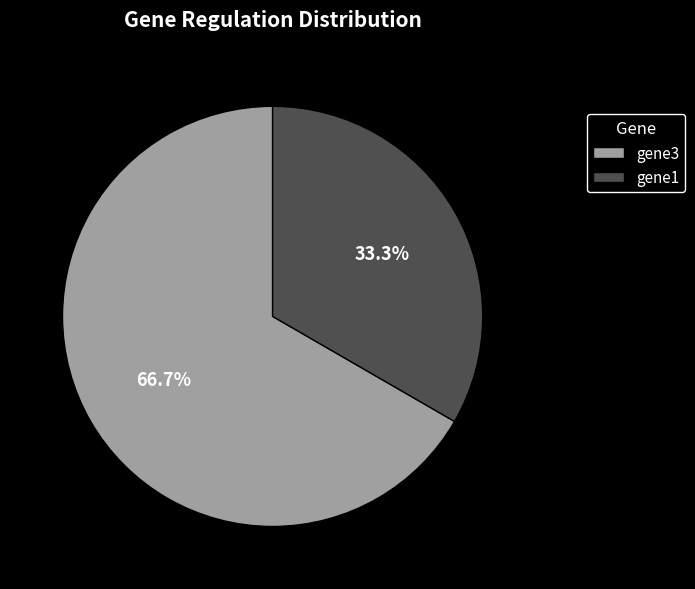

Between gene1 and gene3, which is larger?

gene3